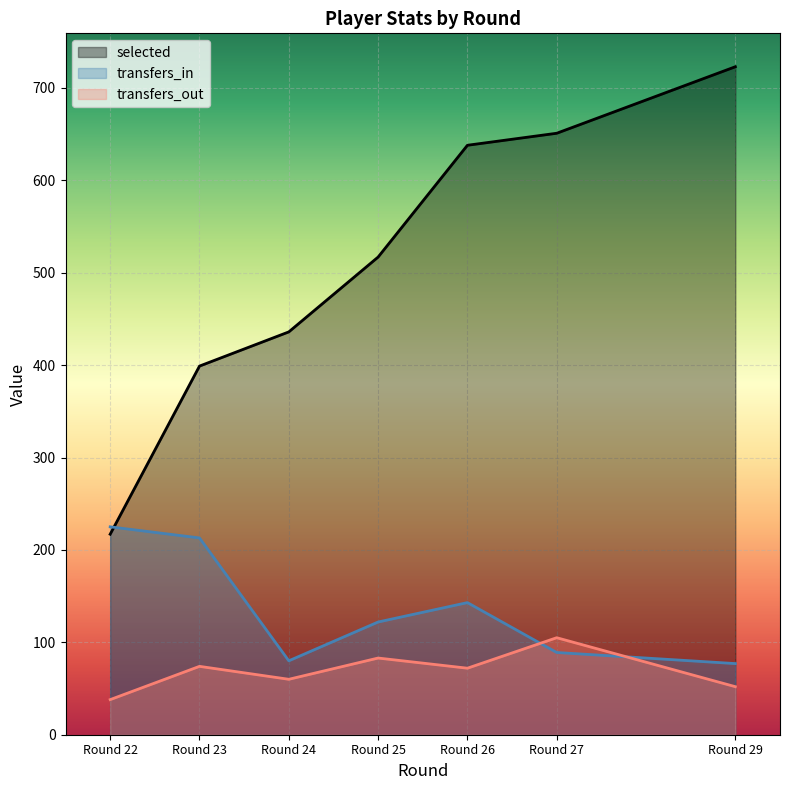

What are all the series names shown in the legend?

selected, transfers_in, transfers_out